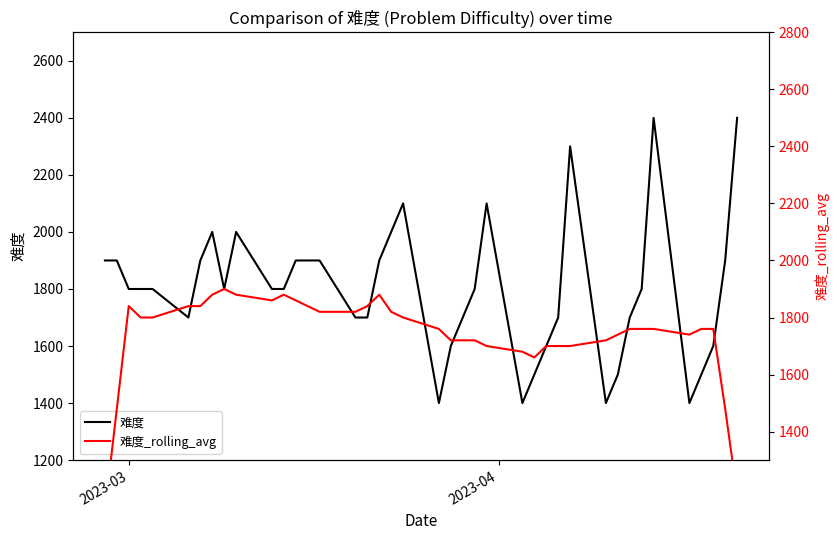

At which label is 难度_rolling_avg closest to 1510?

2023-04